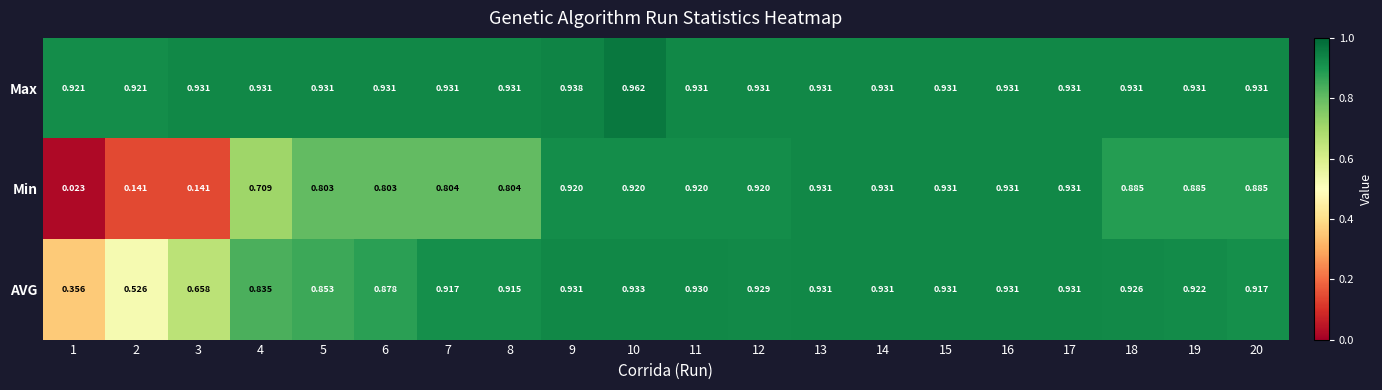

Which label corresponds to the largest value in the chart?

10